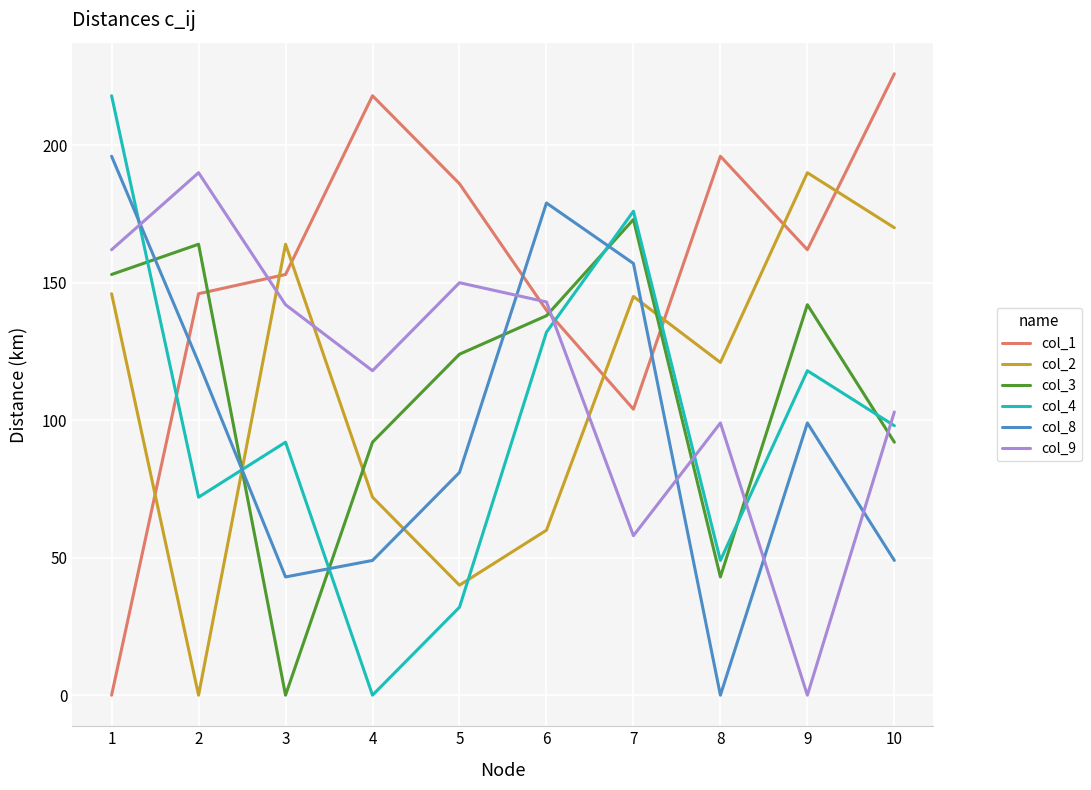

What are all the series names shown in the legend?

col_1, col_2, col_3, col_4, col_8, col_9